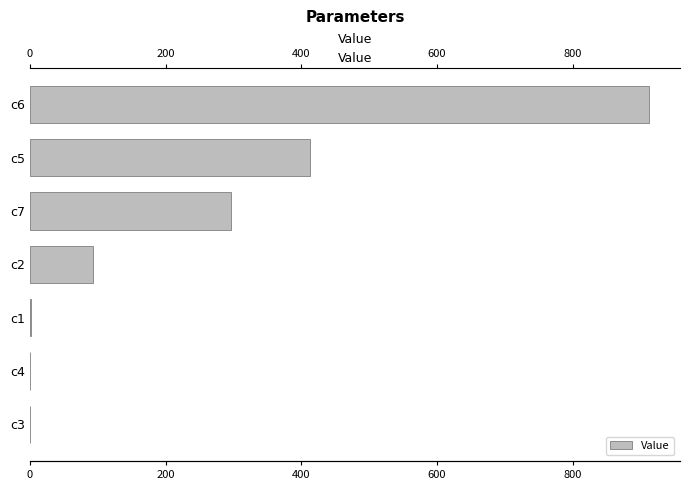

Reading right to left, extract all data points from this chart.

0.1	0.8	0.9	92.4	296.5	412.8	912.3